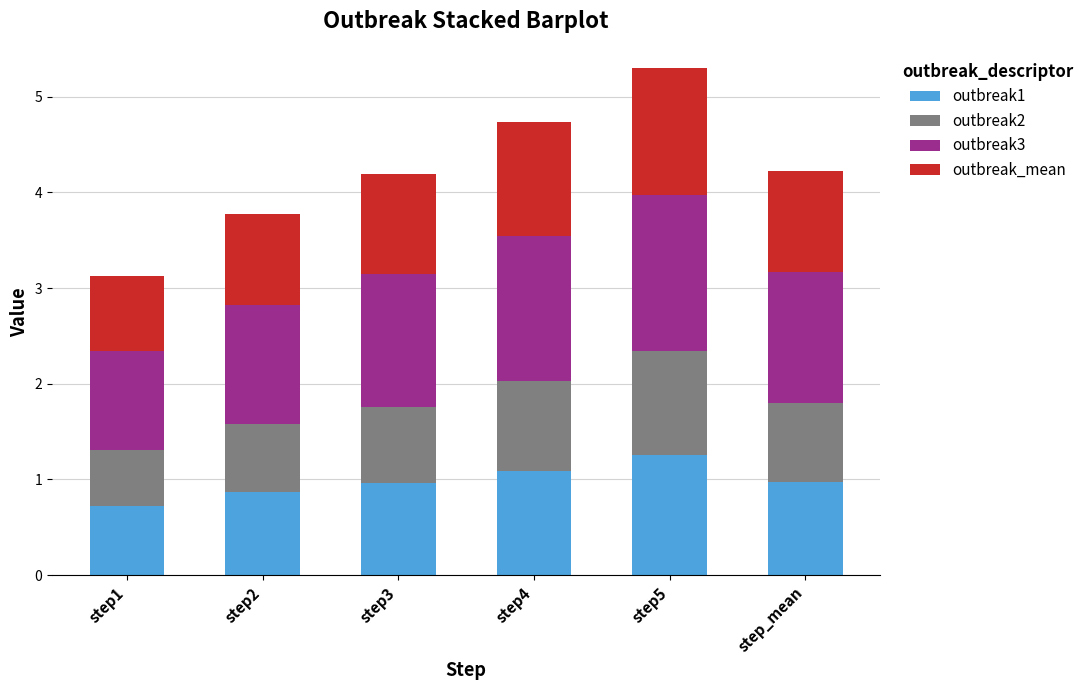

The outbreak1 series shows 1.1 at step4. True or false?

True